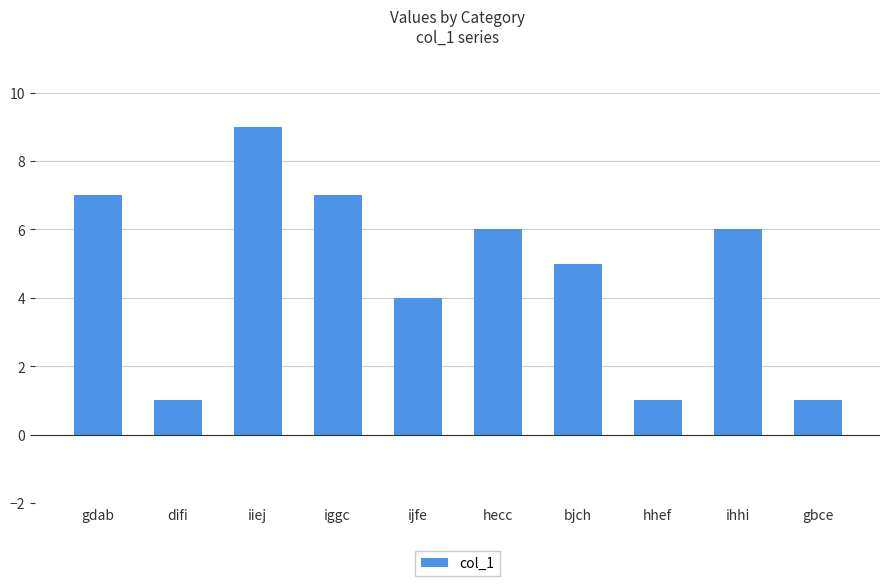

Reading left to right, what are all the values shown in this chart?

gdab=7	difi=1	iiej=9	iggc=7	ijfe=4	hecc=6	bjch=5	hhef=1	ihhi=6	gbce=1